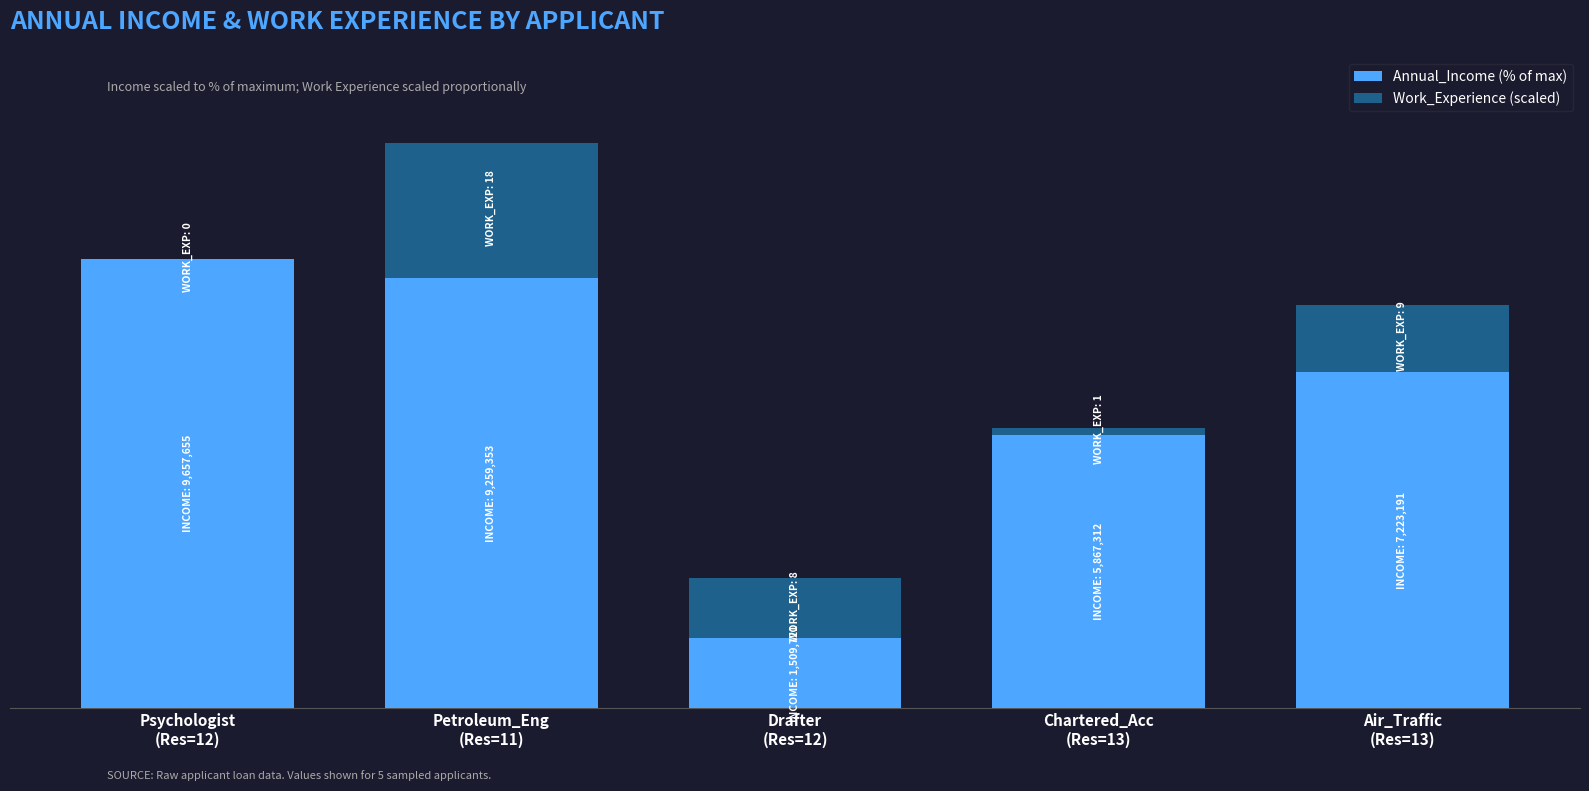

Does the chart contain stacked bars?

Yes